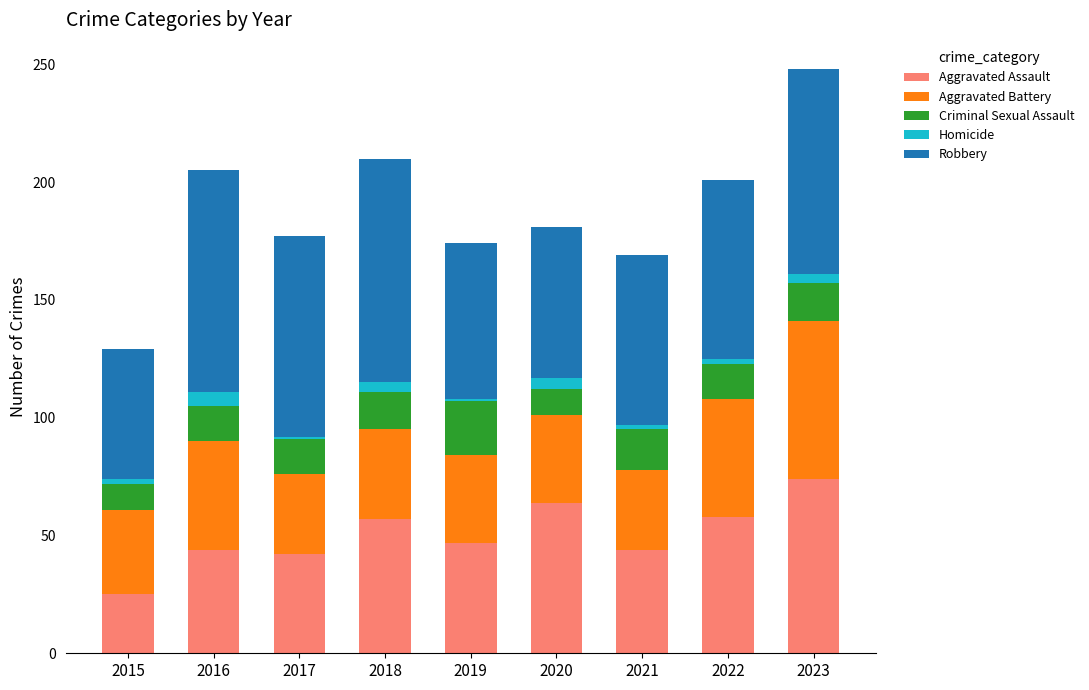

At which category is the sum across all series the highest?

2023